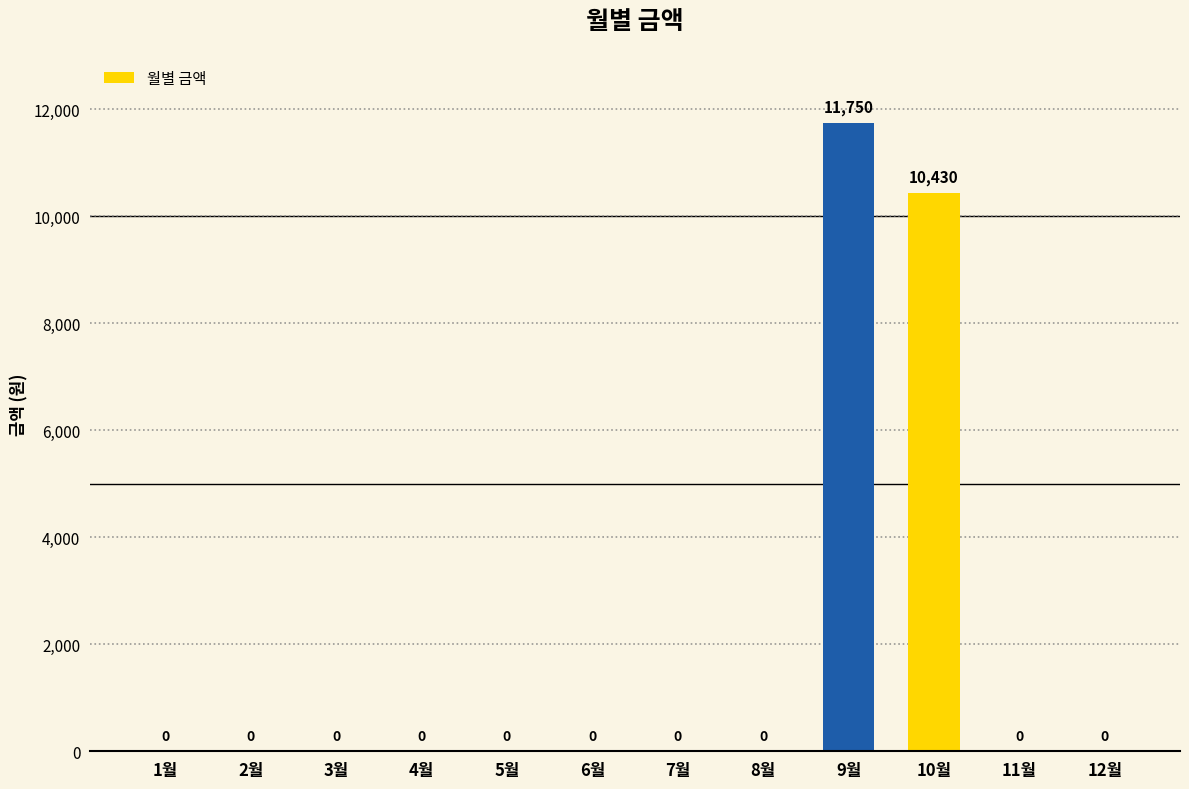

Reading right to left, list all the values displayed in this chart.

12월=0	11월=0	10월=10430	9월=11750	8월=0	7월=0	6월=0	5월=0	4월=0	3월=0	2월=0	1월=0